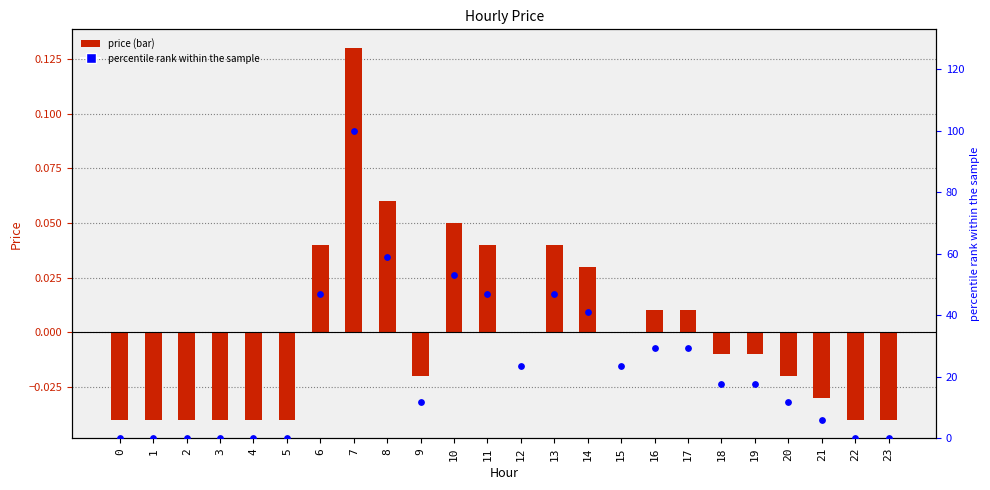

At which category is the sum across all series the highest?

7